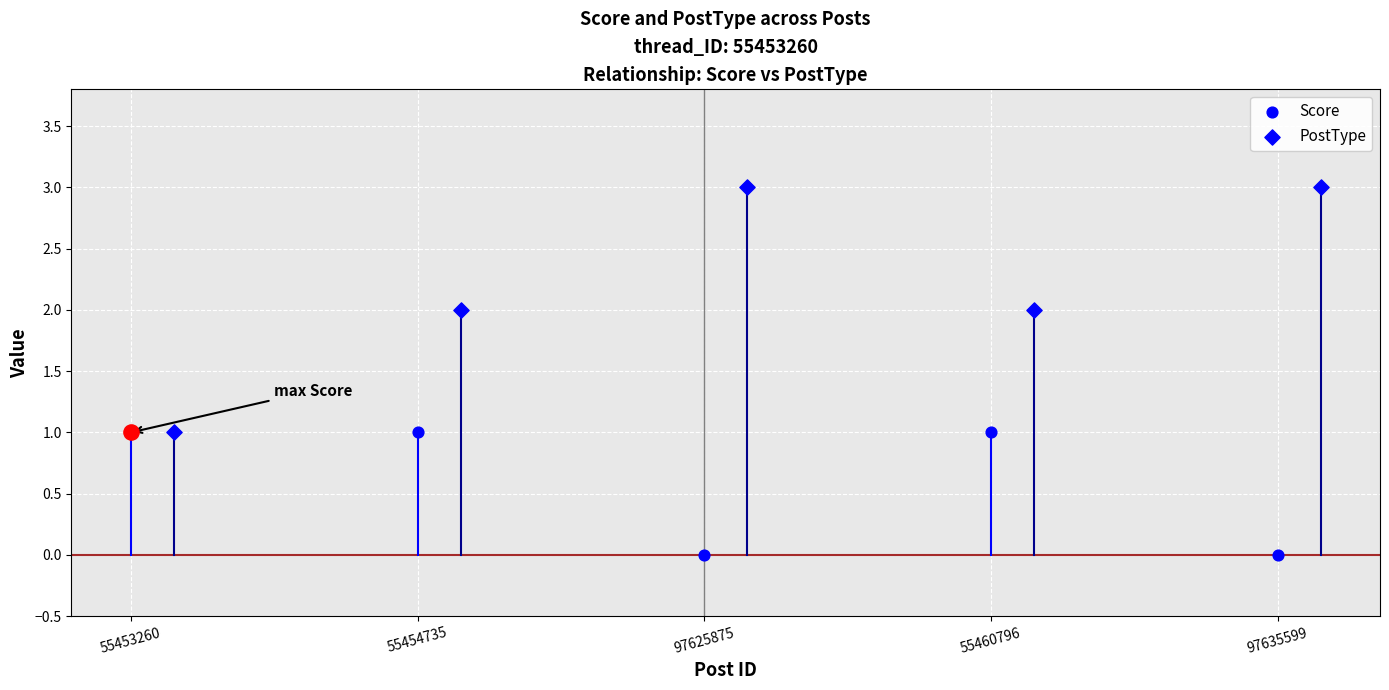

Which series has the widest spread of Y values?

PostType